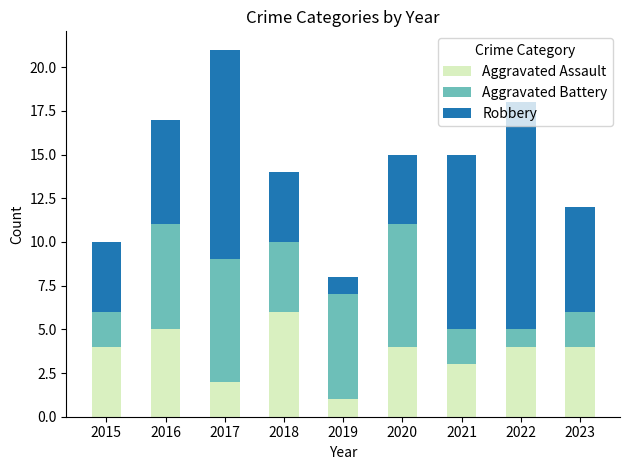

At which category is the sum across all series the highest?

2017